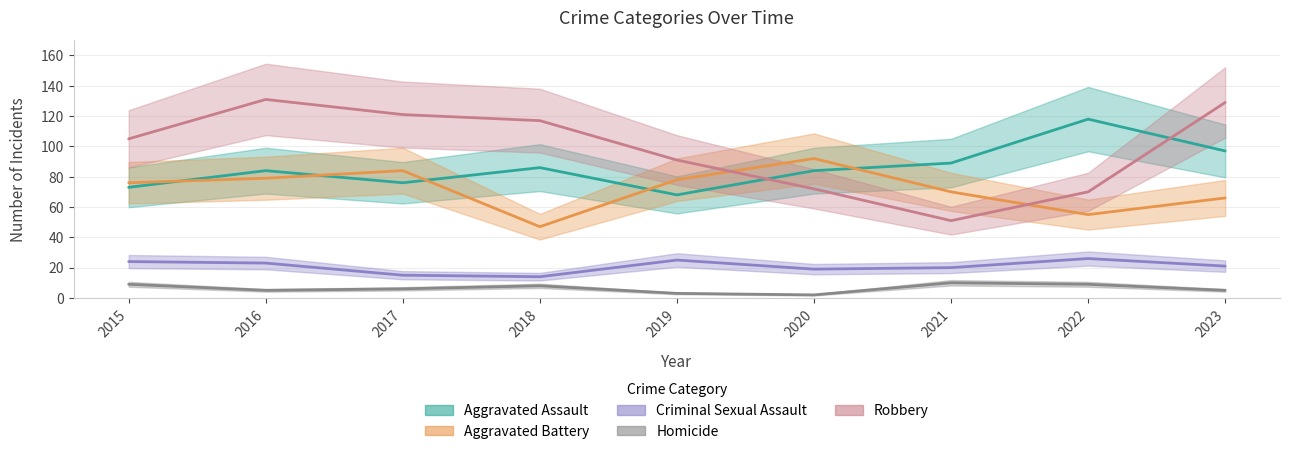

What is the approximate value of Aggravated Assault at 2017, to the nearest 5?

75